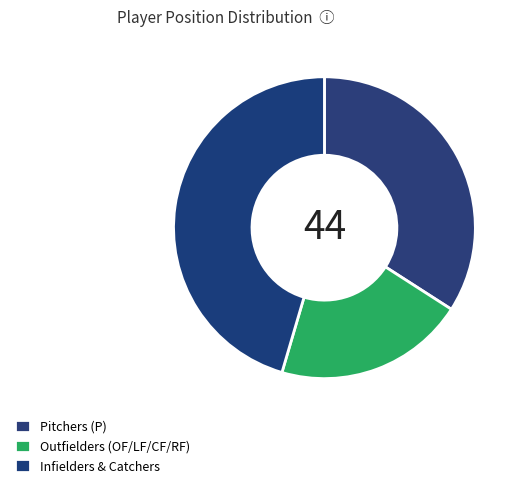

Which slice is the smallest?

Outfielders (OF/LF/CF/RF)